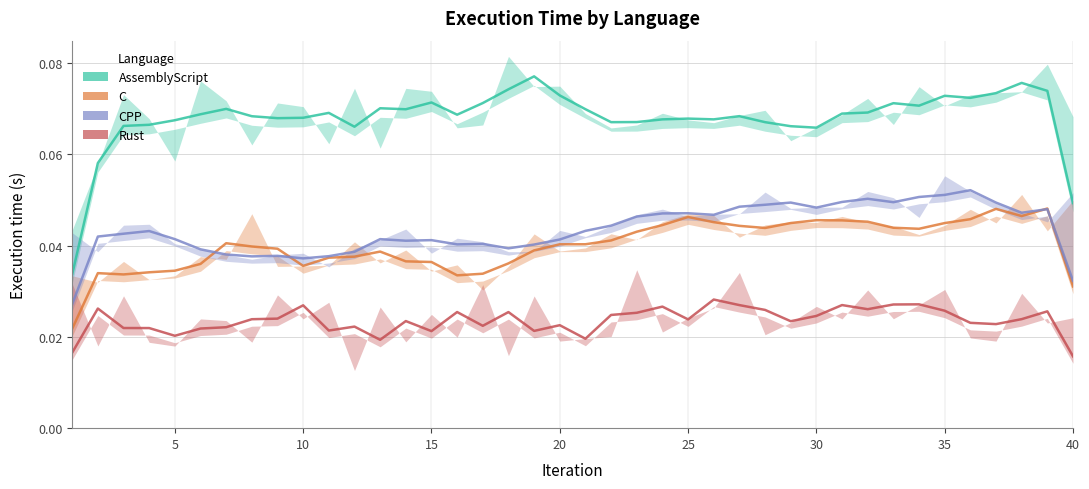

How many lines are shown in the chart?

4